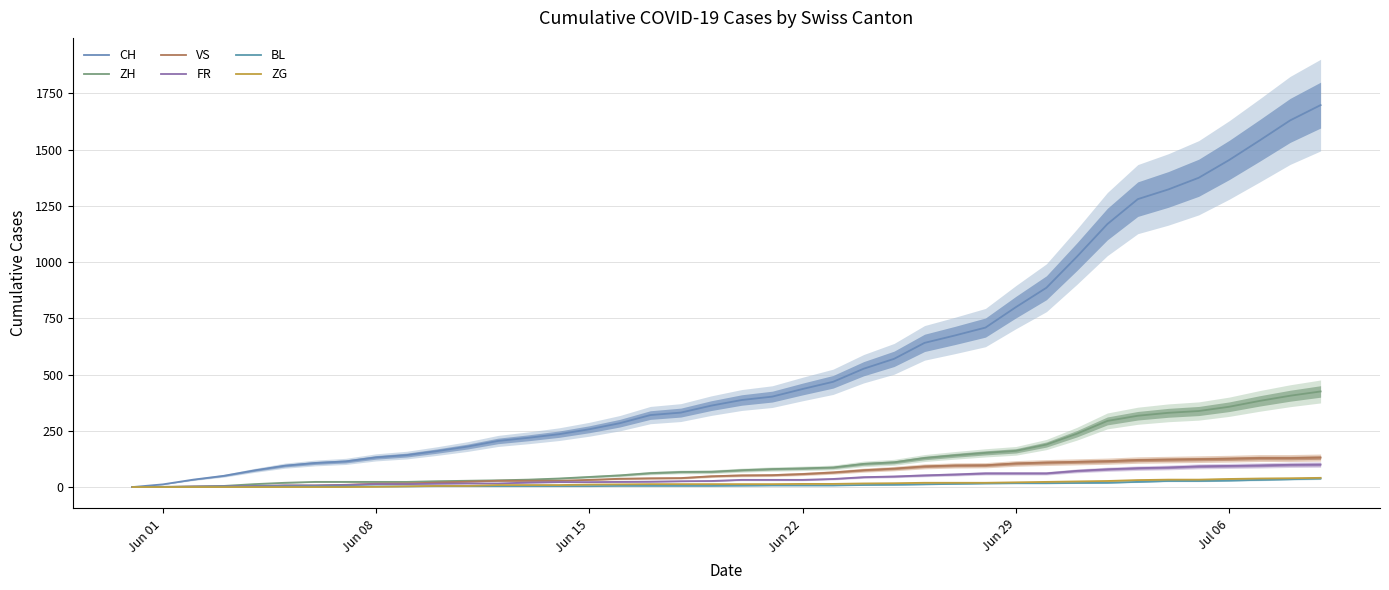

How many data points in FR are above 32?

17